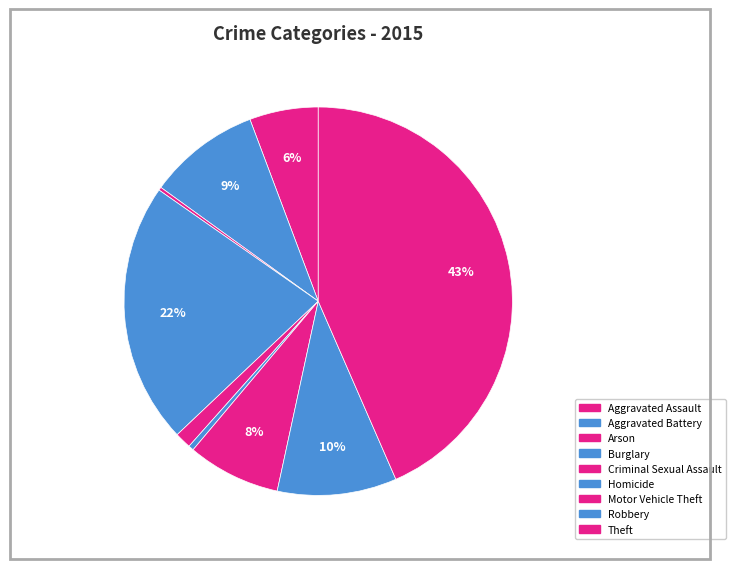

What is the total percentage of Theft and Arson?

43.7%